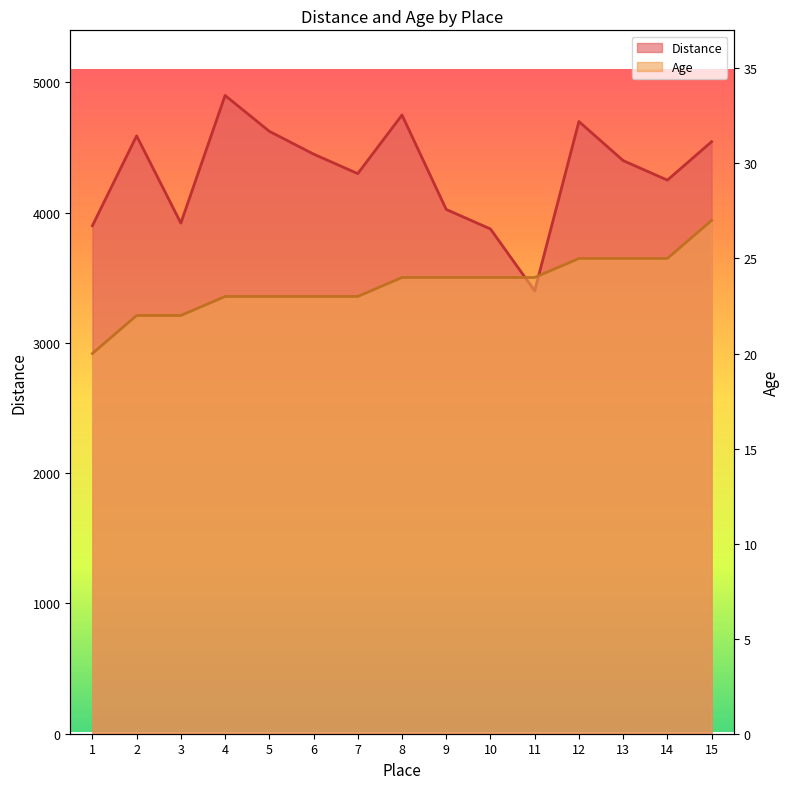

What value does the Age series have at 8?

24